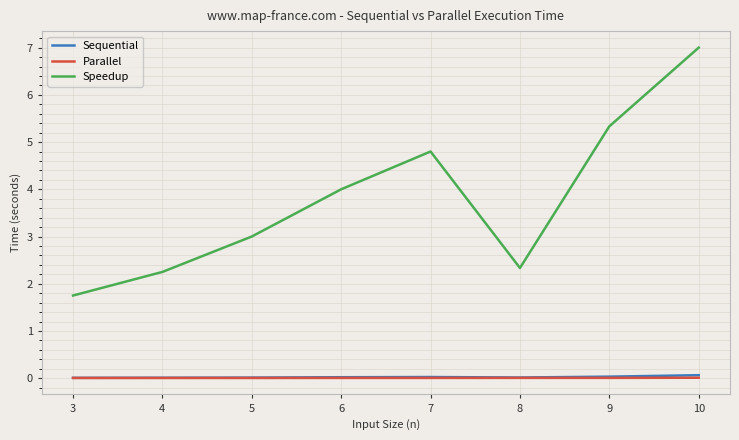

True or false: Speedup has more than 2 interior local peaks.

False